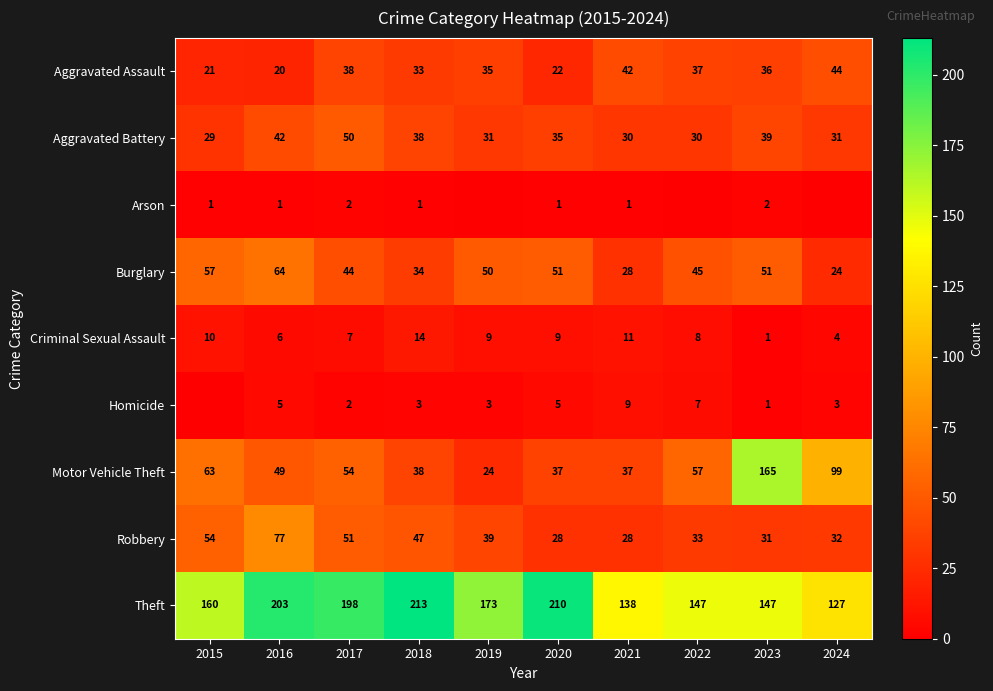

Which series changed the most between 2021 and 2023?

Motor Vehicle Theft